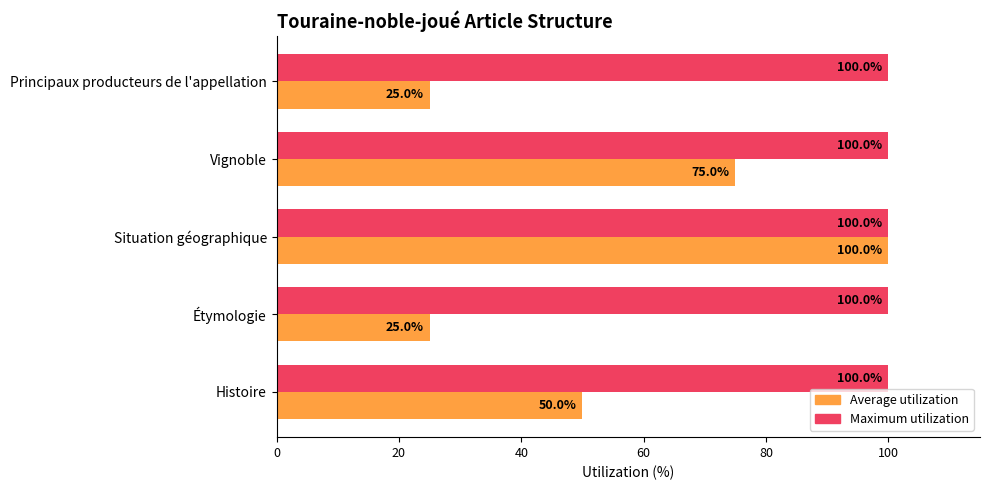

Which series has the largest total across all categories?

Maximum utilization